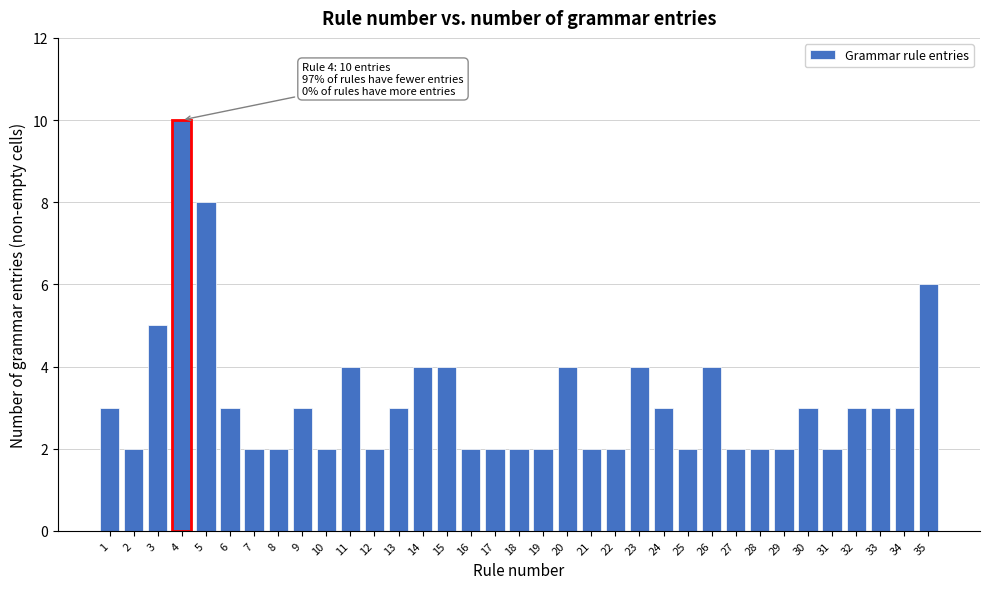

What is the value of the 13th bar from the left?

3